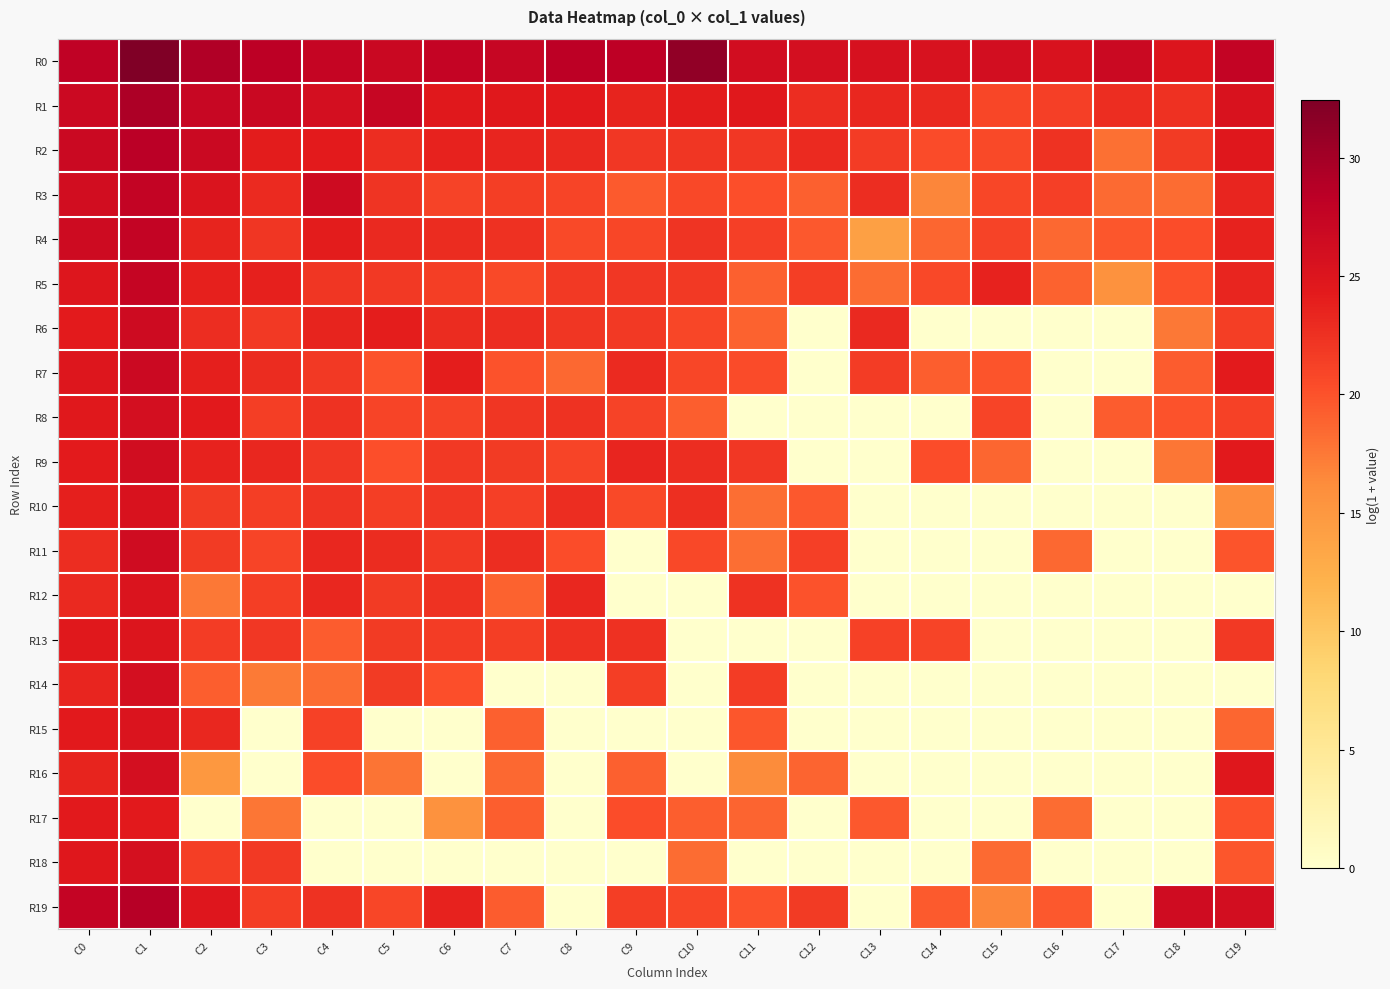

Reading left to right, list all the values displayed in this chart.

R0: C0=27.9	C1=32.4	C2=29.1	C3=28.3	C4=27.5	C5=27.1	C6=27.6	C7=27.3	C8=28.3	C9=28.2	C10=31.2	C11=26.2	C12=26.0	C13=25.7	C14=25.6	C15=26.0	C16=25.3	C17=27.0	C18=25.1	C19=27.7
R1: C0=26.8	C1=29.4	C2=27.2	C3=27.1	C4=25.9	C5=27.3	C6=24.5	C7=24.6	C8=24.4	C9=23.5	C10=24.2	C11=24.5	C12=22.7	C13=23.2	C14=23.2	C15=20.9	C16=21.3	C17=22.8	C18=22.6	C19=25.4
R2: C0=26.9	C1=28.4	C2=27.0	C3=24.1	C4=24.3	C5=22.8	C6=23.6	C7=23.3	C8=23.2	C9=22.0	C10=22.2	C11=21.9	C12=23.1	C13=21.7	C14=20.4	C15=20.6	C16=22.4	C17=18.1	C18=21.7	C19=24.6
R3: C0=26.1	C1=27.6	C2=25.1	C3=23.0	C4=26.5	C5=22.3	C6=21.1	C7=21.5	C8=21.0	C9=19.4	C10=20.7	C11=20.2	C12=19.1	C13=22.8	C14=16.6	C15=20.8	C16=21.4	C17=18.5	C18=18.3	C19=23.4
R4: C0=26.6	C1=27.6	C2=23.5	C3=22.1	C4=24.1	C5=23.1	C6=22.9	C7=22.4	C8=20.6	C9=20.9	C10=22.2	C11=21.4	C12=19.5	C13=14.2	C14=18.7	C15=21.1	C16=18.6	C17=19.7	C18=20.3	C19=23.6
R5: C0=24.8	C1=27.4	C2=23.7	C3=23.7	C4=22.2	C5=21.9	C6=21.5	C7=20.7	C8=21.8	C9=21.9	C10=21.8	C11=19.1	C12=21.5	C13=18.3	C14=20.7	C15=23.6	C16=18.9	C17=15.7	C18=20.0	C19=23.4
R6: C0=24.3	C1=26.5	C2=22.8	C3=21.9	C4=23.4	C5=24.1	C6=22.9	C7=22.7	C8=22.1	C9=21.9	C10=20.8	C11=18.9	C12=0.0	C13=23.1	C14=0.0	C15=0.0	C16=0.0	C17=0.0	C18=17.5	C19=21.5
R7: C0=24.9	C1=26.8	C2=23.9	C3=22.9	C4=21.8	C5=20.0	C6=24.0	C7=20.0	C8=18.6	C9=23.0	C10=20.8	C11=20.4	C12=0.0	C13=21.7	C14=19.3	C15=19.9	C16=0.0	C17=0.0	C18=19.4	C19=24.3
R8: C0=24.5	C1=25.9	C2=24.4	C3=21.5	C4=22.3	C5=21.0	C6=21.1	C7=22.1	C8=22.3	C9=21.1	C10=19.2	C11=0.0	C12=0.0	C13=0.0	C14=0.0	C15=21.0	C16=0.0	C17=19.4	C18=20.0	C19=21.3
R9: C0=24.2	C1=26.2	C2=23.6	C3=23.3	C4=22.0	C5=20.2	C6=21.9	C7=21.7	C8=21.0	C9=23.4	C10=22.8	C11=22.0	C12=0.0	C13=0.0	C14=20.3	C15=18.7	C16=0.0	C17=0.0	C18=17.7	C19=24.3
R10: C0=23.9	C1=25.4	C2=21.7	C3=21.5	C4=22.2	C5=21.4	C6=22.0	C7=21.4	C8=22.7	C9=20.6	C10=22.6	C11=18.2	C12=19.6	C13=0.0	C14=0.0	C15=0.0	C16=0.0	C17=0.0	C18=0.0	C19=16.1
R11: C0=22.7	C1=26.5	C2=21.7	C3=20.9	C4=23.2	C5=22.9	C6=21.9	C7=22.7	C8=20.4	C9=0.0	C10=20.7	C11=18.2	C12=21.4	C13=0.0	C14=0.0	C15=0.0	C16=18.6	C17=0.0	C18=0.0	C19=19.8
R12: C0=23.1	C1=25.1	C2=17.6	C3=21.5	C4=23.2	C5=21.7	C6=22.4	C7=18.9	C8=23.3	C9=0.0	C10=0.0	C11=22.3	C12=20.0	C13=0.0	C14=0.0	C15=0.0	C16=0.0	C17=0.0	C18=0.0	C19=0.0
R13: C0=24.6	C1=25.1	C2=21.6	C3=21.9	C4=19.3	C5=21.7	C6=21.5	C7=21.5	C8=22.5	C9=22.5	C10=0.0	C11=0.0	C12=0.0	C13=21.3	C14=21.0	C15=0.0	C16=0.0	C17=0.0	C18=0.0	C19=21.8
R14: C0=23.4	C1=25.9	C2=19.2	C3=17.4	C4=18.3	C5=21.7	C6=20.3	C7=0.0	C8=0.0	C9=21.5	C10=0.0	C11=21.7	C12=0.0	C13=0.0	C14=0.0	C15=0.0	C16=0.0	C17=0.0	C18=0.0	C19=0.0
R15: C0=24.5	C1=25.1	C2=23.2	C3=0.0	C4=21.3	C5=0.0	C6=0.0	C7=19.1	C8=0.0	C9=0.0	C10=0.0	C11=19.7	C12=0.0	C13=0.0	C14=0.0	C15=0.0	C16=0.0	C17=0.0	C18=0.0	C19=18.6
R16: C0=23.5	C1=25.9	C2=15.0	C3=0.0	C4=20.3	C5=17.7	C6=0.0	C7=18.6	C8=0.0	C9=19.1	C10=0.0	C11=16.3	C12=18.8	C13=0.0	C14=0.0	C15=0.0	C16=0.0	C17=0.0	C18=0.0	C19=24.6
R17: C0=24.4	C1=24.4	C2=0.0	C3=17.7	C4=0.0	C5=0.0	C6=15.6	C7=19.3	C8=0.0	C9=20.4	C10=19.2	C11=18.9	C12=0.0	C13=19.6	C14=0.0	C15=0.0	C16=18.3	C17=0.0	C18=0.0	C19=20.0
R18: C0=24.6	C1=25.8	C2=21.5	C3=21.8	C4=0.0	C5=0.0	C6=0.0	C7=0.0	C8=0.0	C9=0.0	C10=18.4	C11=0.0	C12=0.0	C13=0.0	C14=0.0	C15=18.4	C16=0.0	C17=0.0	C18=0.0	C19=19.7
R19: C0=27.6	C1=28.7	C2=24.8	C3=21.5	C4=22.3	C5=20.8	C6=23.6	C7=19.3	C8=0.0	C9=21.5	C10=20.8	C11=19.9	C12=21.8	C13=0.0	C14=19.5	C15=16.7	C16=19.6	C17=0.0	C18=26.4	C19=26.1